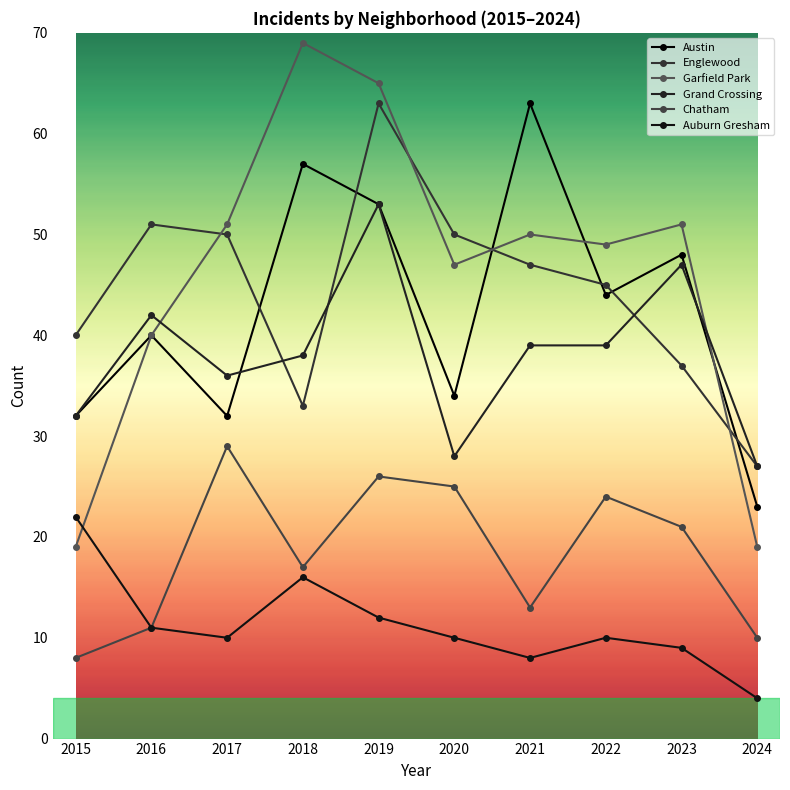

The value of Garfield Park at 2015 is 19. True or false?

True